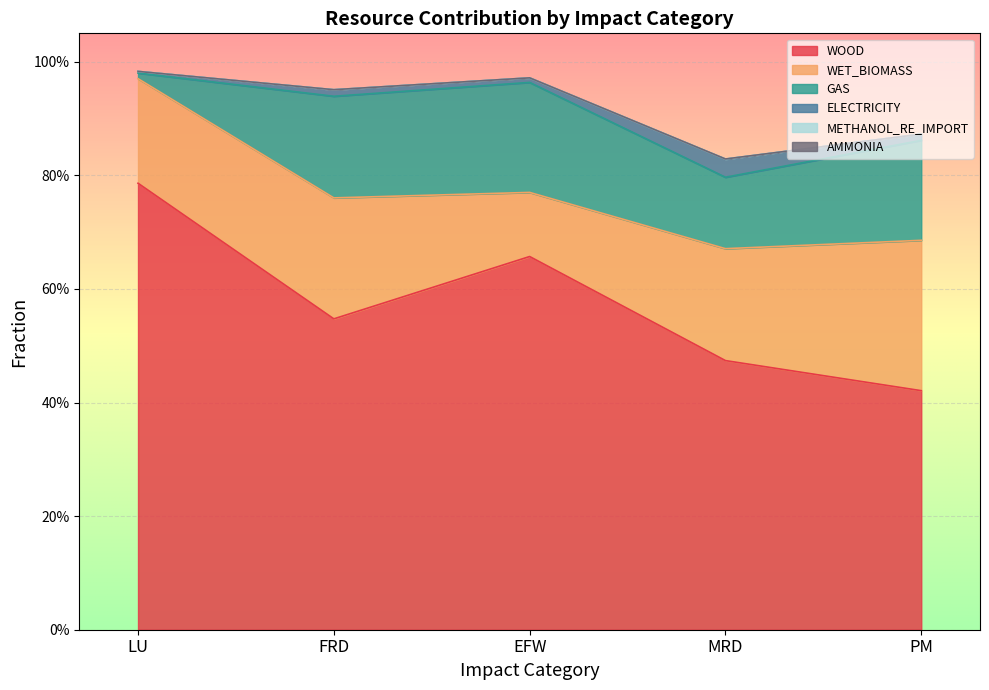

How many interior local valleys does the AMMONIA series have?

1